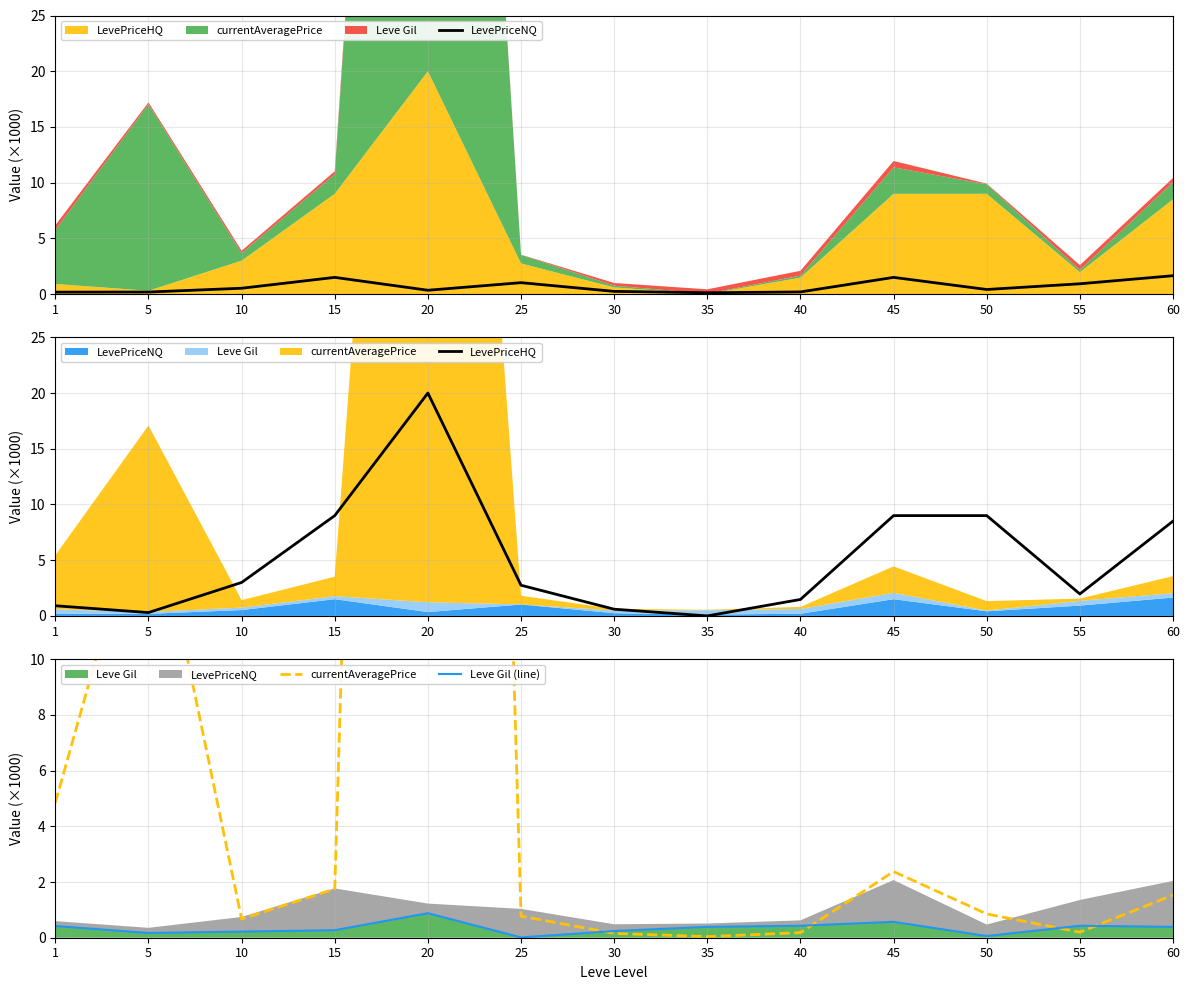

How many lines are shown in the chart?

4